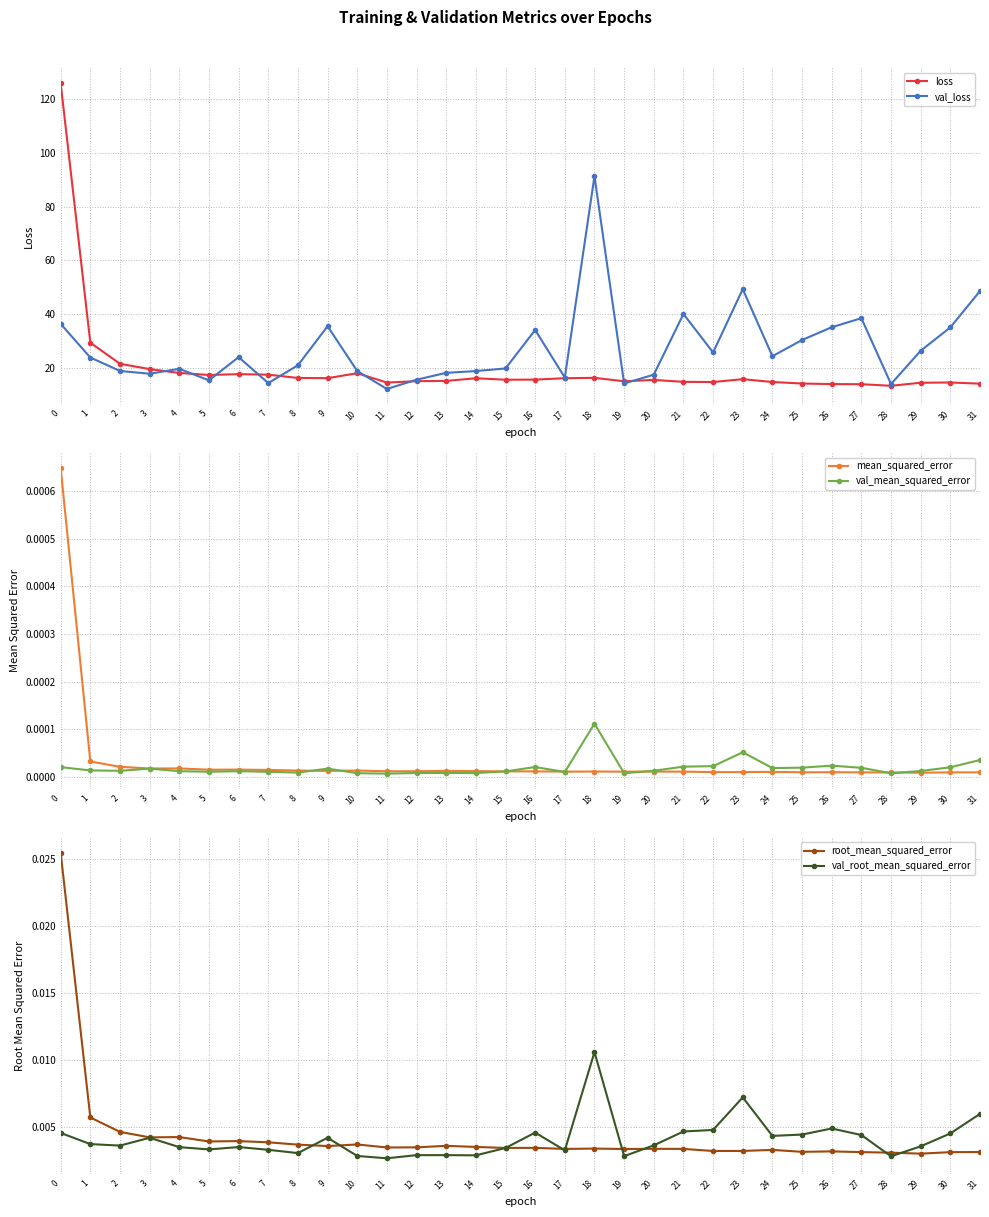

What is the total value across all series at 29?

40.6